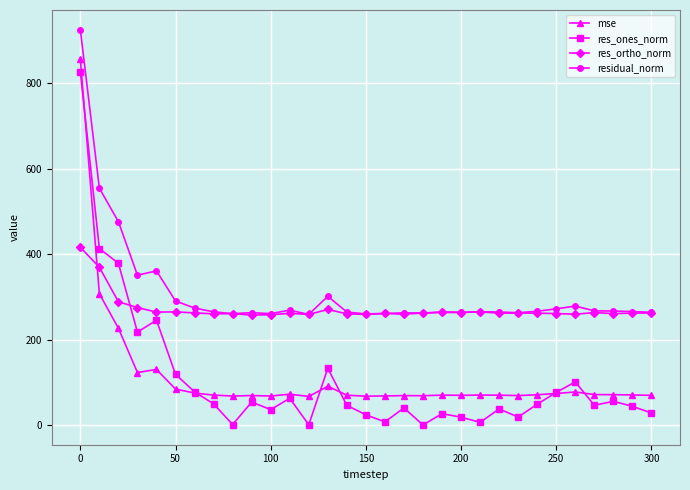

At how many categories does at least one series exceed 14?

31